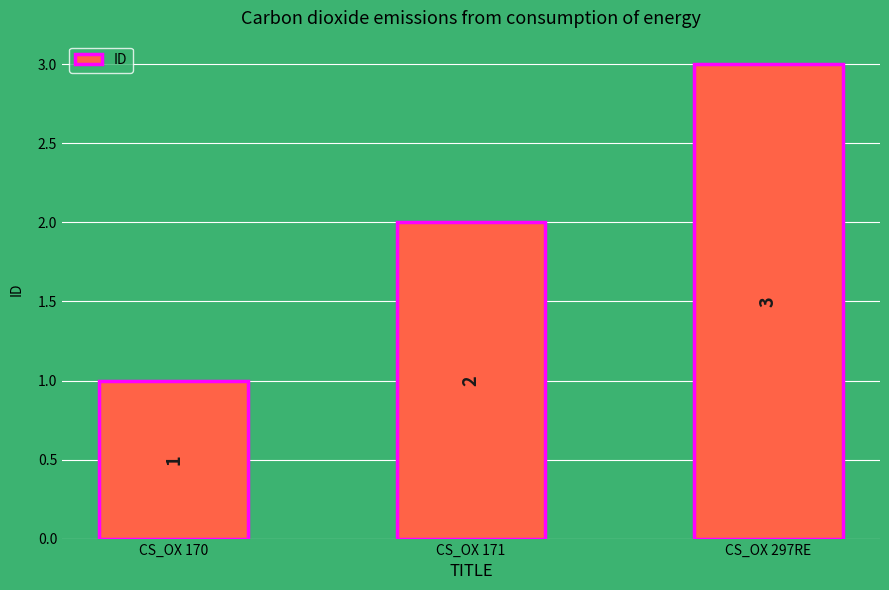

Reading right to left, transcribe all the data shown in this chart.

3	2	1